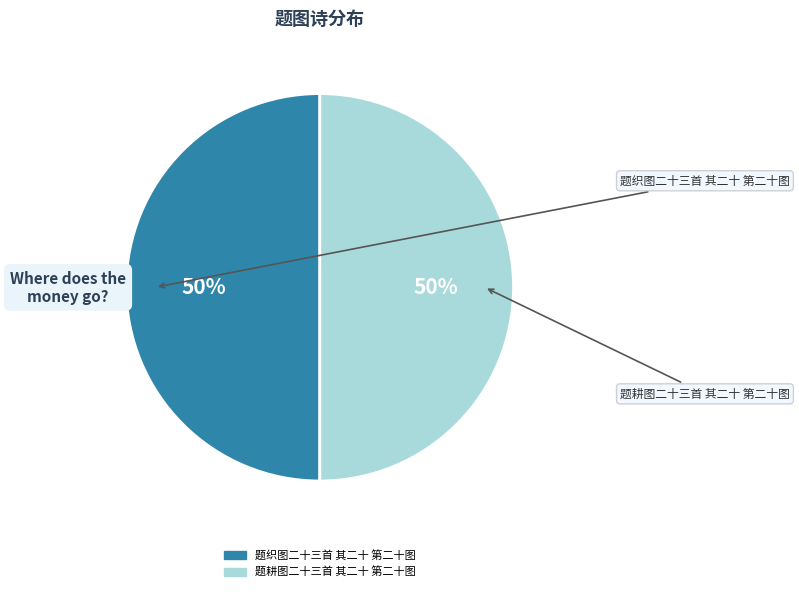

Is it true that 题耕图二十三首 其二十 第二十图 is 50% of the pie?

True